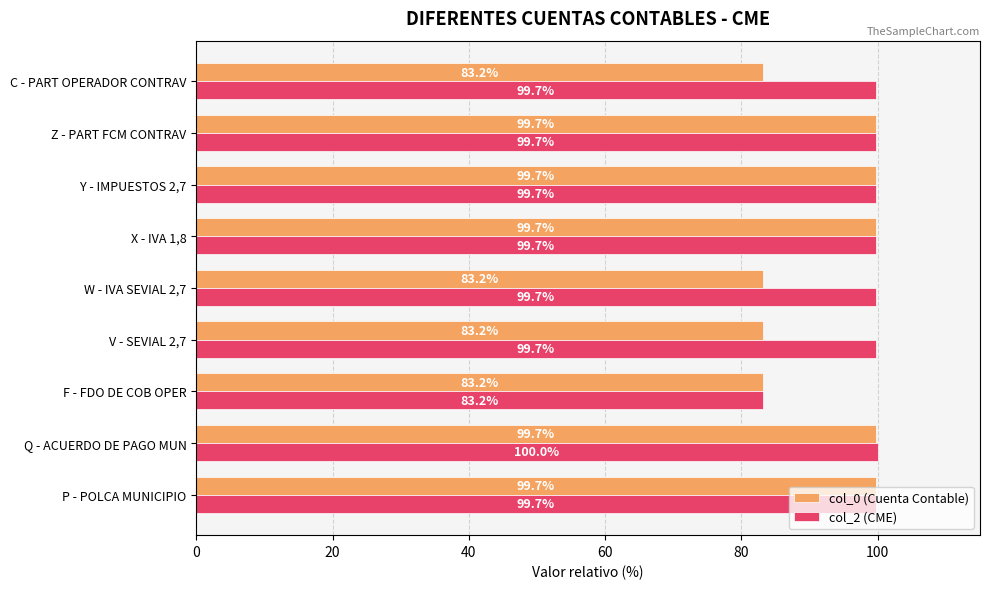

Which series has the largest total across all categories?

col_2 (CME)